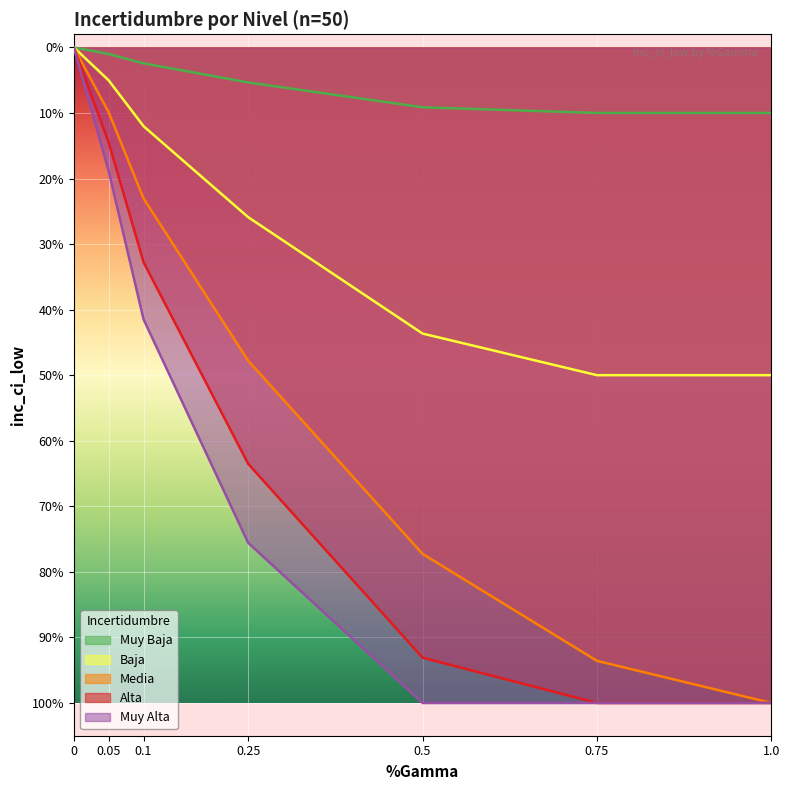

What is the difference between the Media values at 5 and 6?

0.2